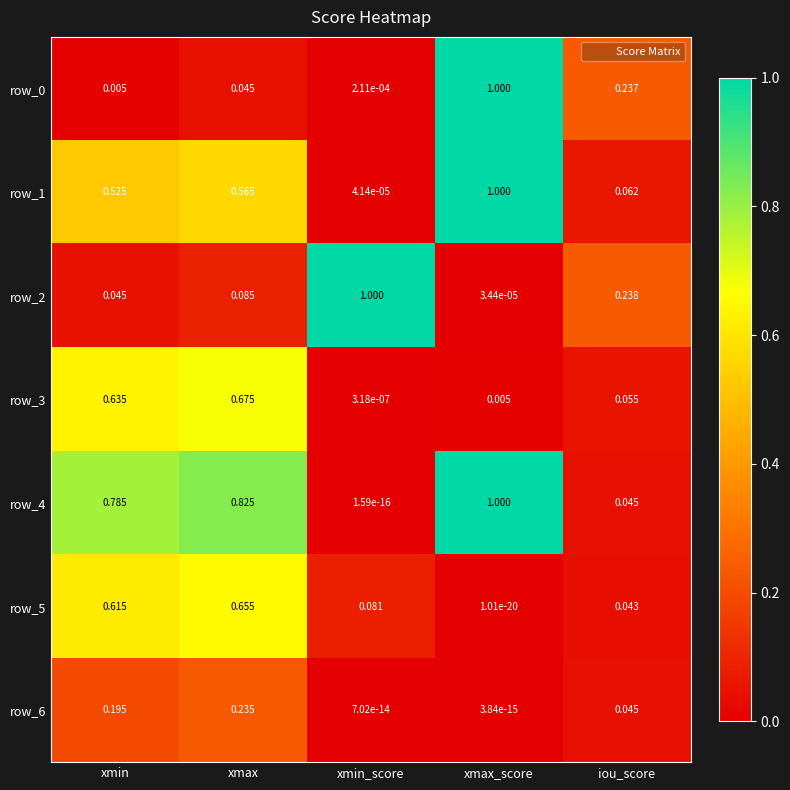

List the labels in order of row_3 value, smallest first.

xmin_score, xmax_score, iou_score, xmin, xmax